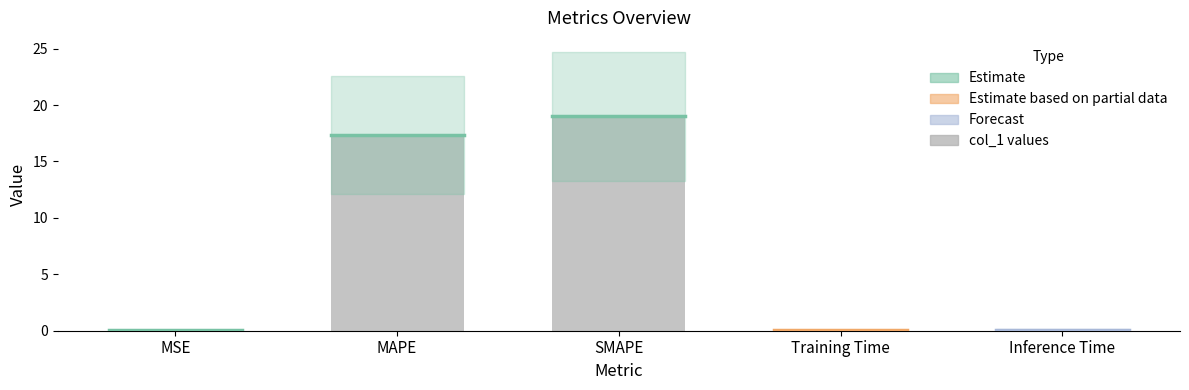

Which category has the highest value across all series?

SMAPE